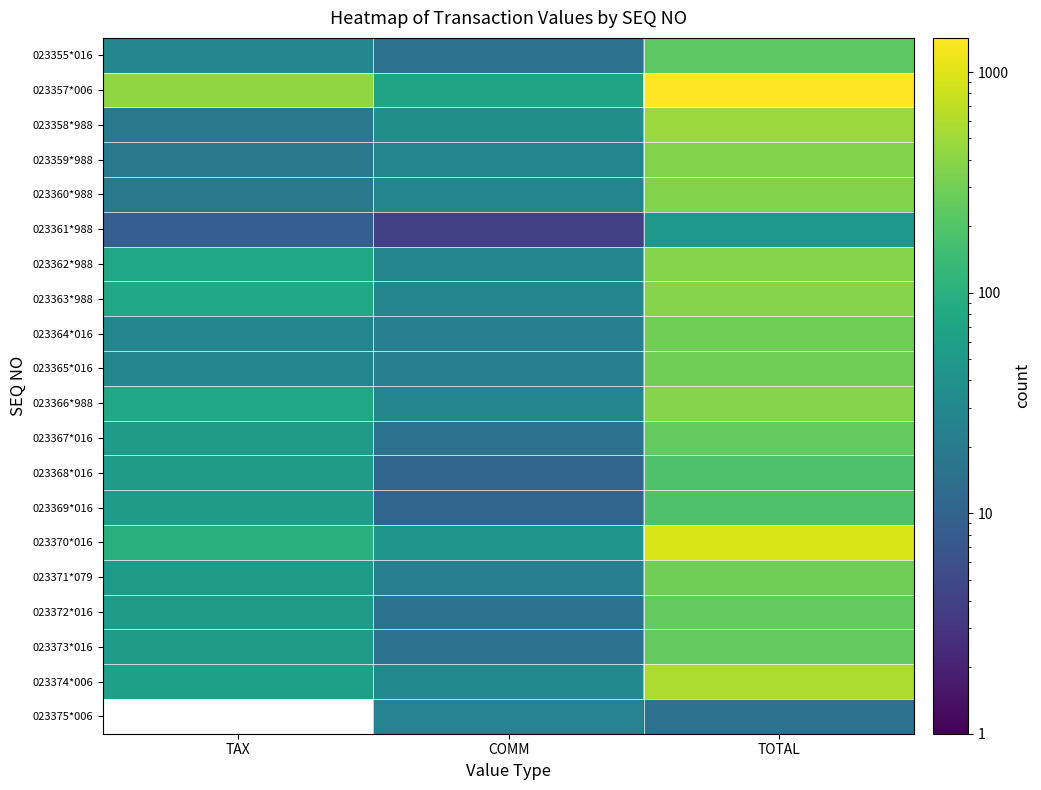

How many data points in 023358*988 are above 36?

2